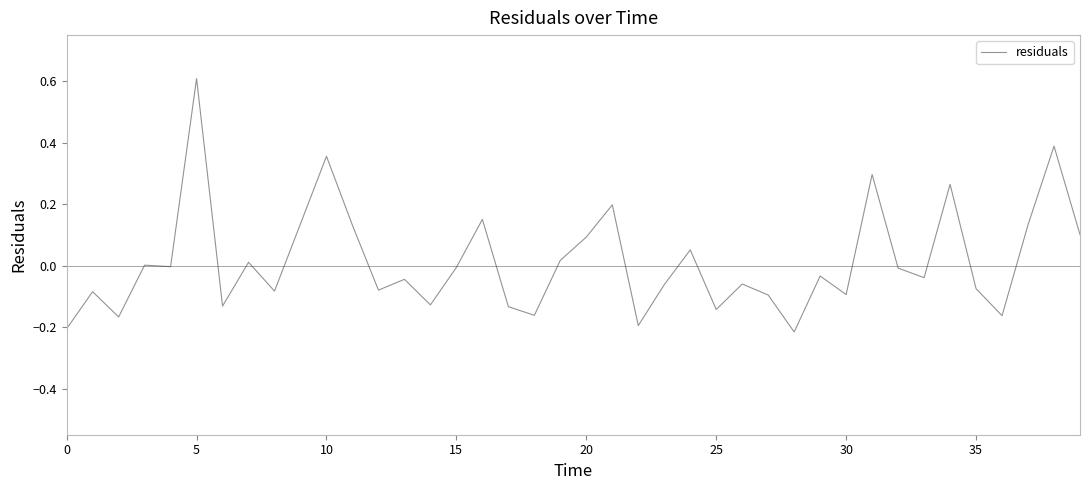

What is the difference between the maximum and minimum values?

0.8